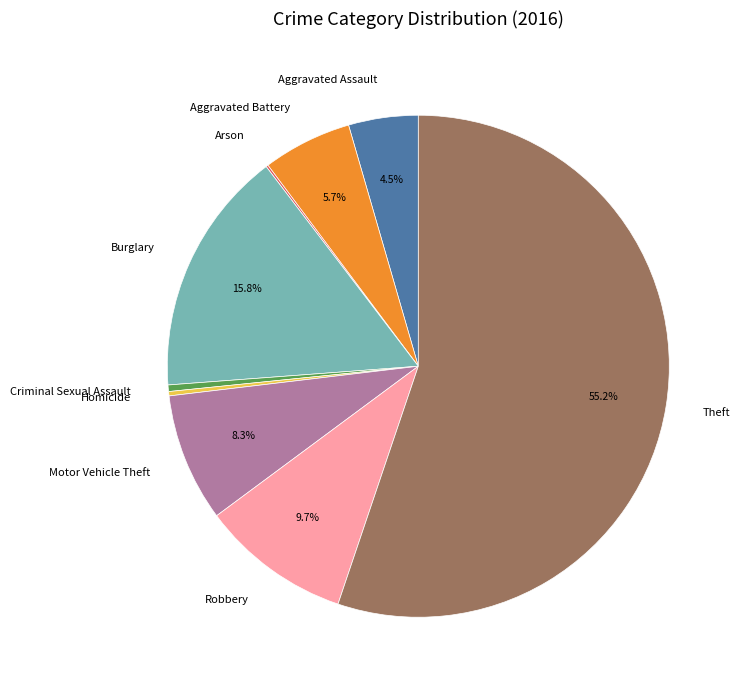

Which category has the biggest portion of the pie?

Theft